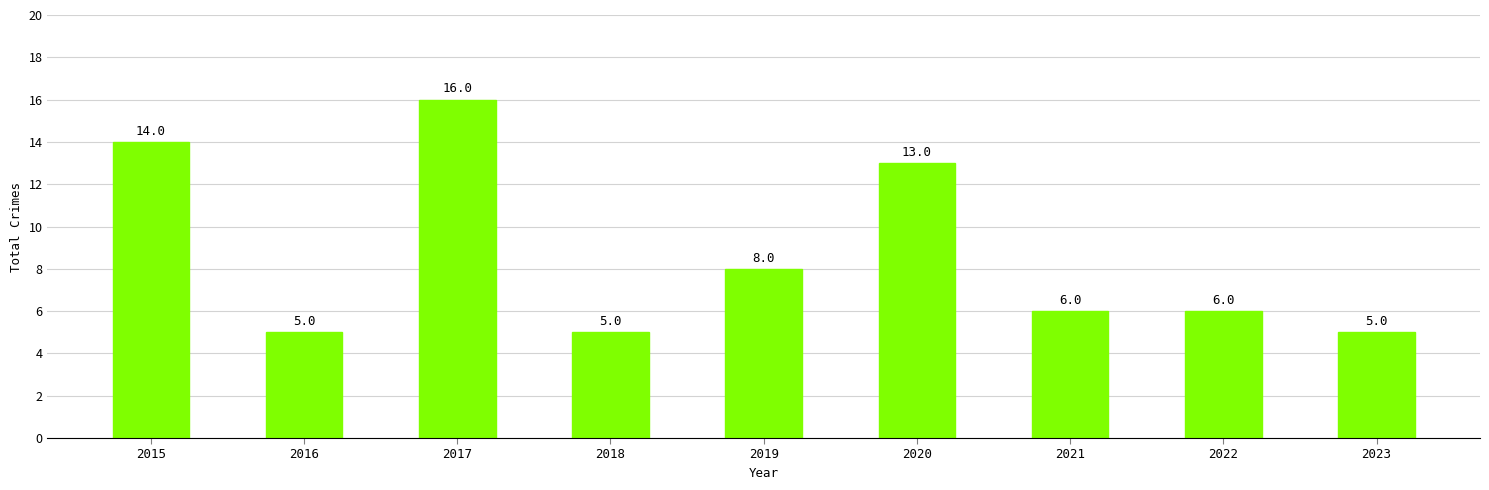

What is the difference between the maximum and minimum values?

11